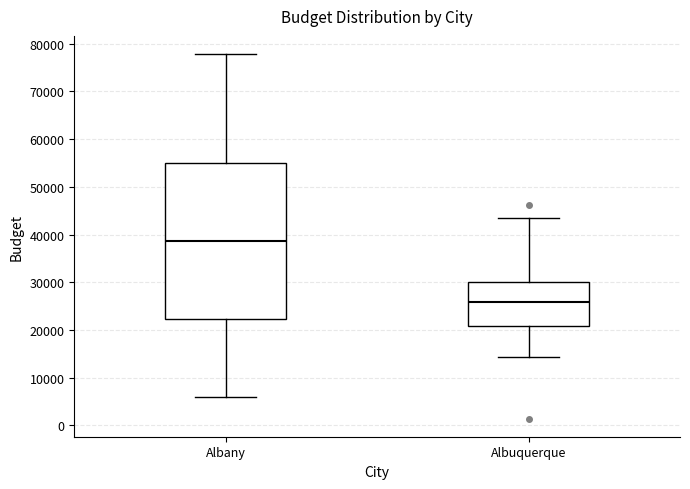

Reading left to right, read every box against the y-axis: the position of its median line, the range the box covers, and the ends of its whiskers. The values are not printed on the chart, so give them approximately, as read against the axis.

Albany: median 39000, box 22000 to 55000, whiskers 6000 to 78000
Albuquerque: median 26000, box 21000 to 30000, whiskers 14000 to 44000